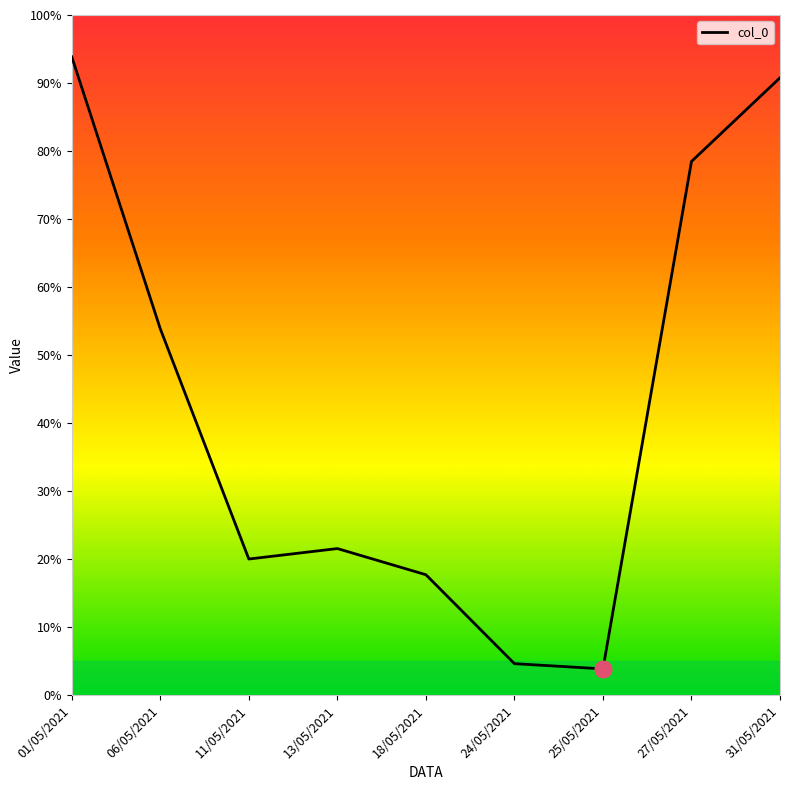

List the labels in order of value, smallest first.

25/05/2021, 24/05/2021, 18/05/2021, 11/05/2021, 13/05/2021, 06/05/2021, 27/05/2021, 31/05/2021, 01/05/2021